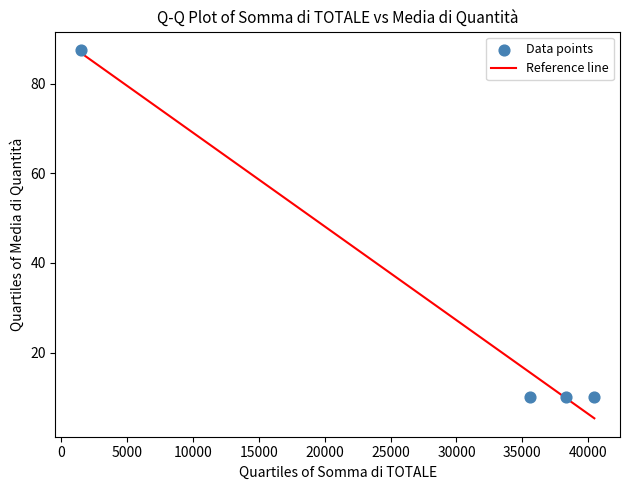

What is the range of Y values (max minus min)?

77.5